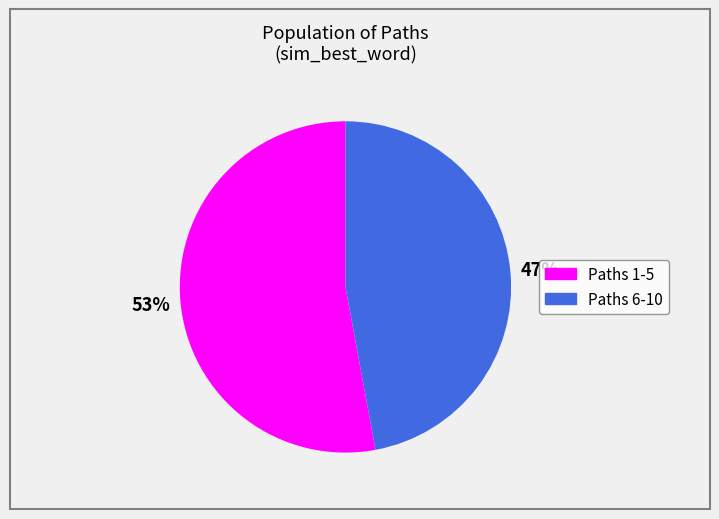

To the nearest percent, what is the average slice percentage?

50%